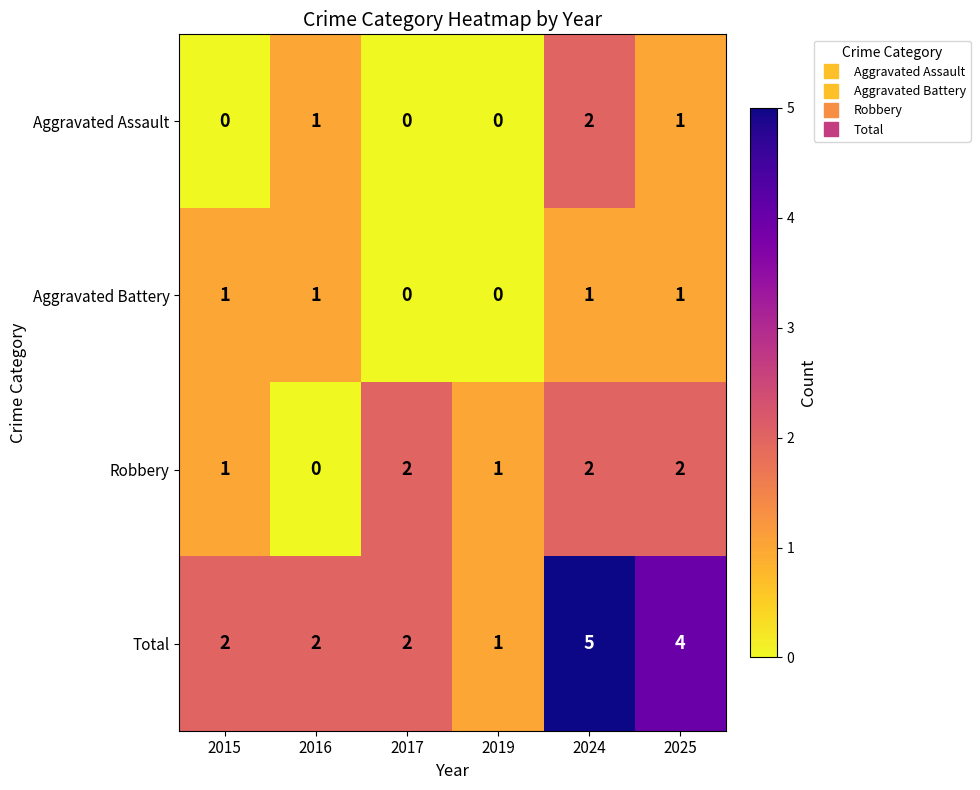

Which series changed the most between 2019 and 2025?

Total